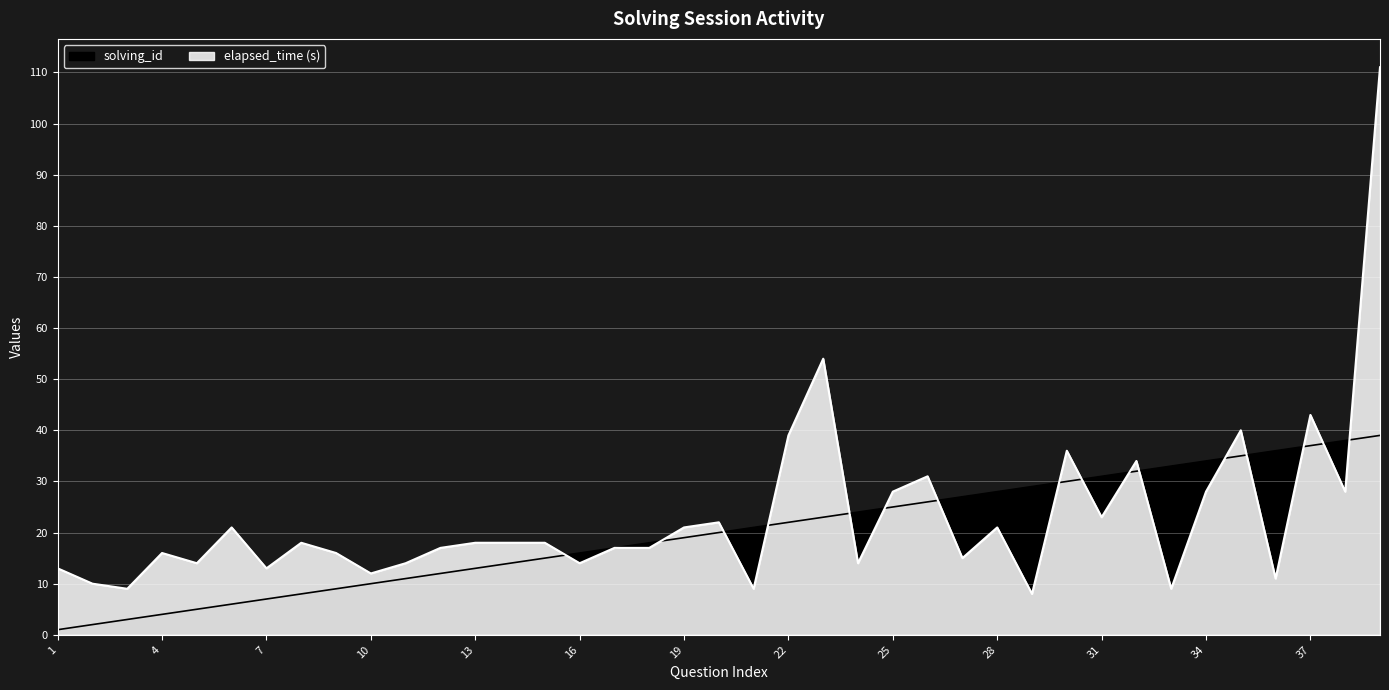

At how many categories does at least one series exceed 69?

1